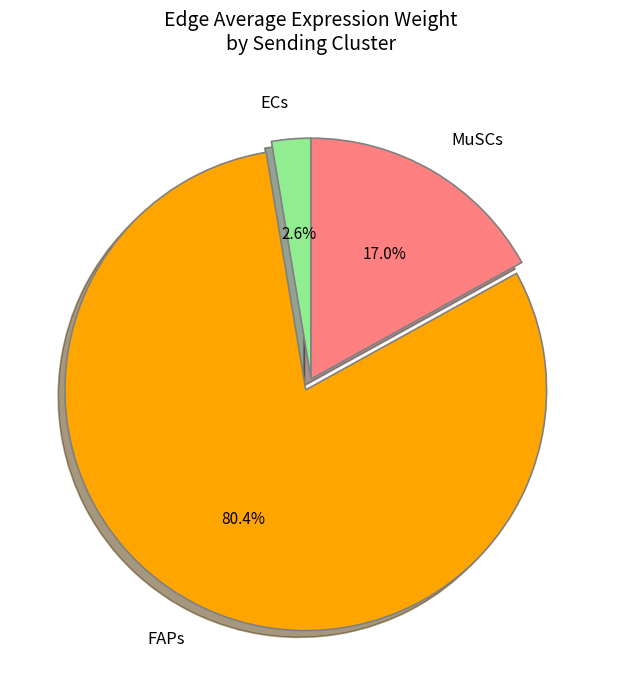

Which has a higher value, FAPs or ECs?

FAPs